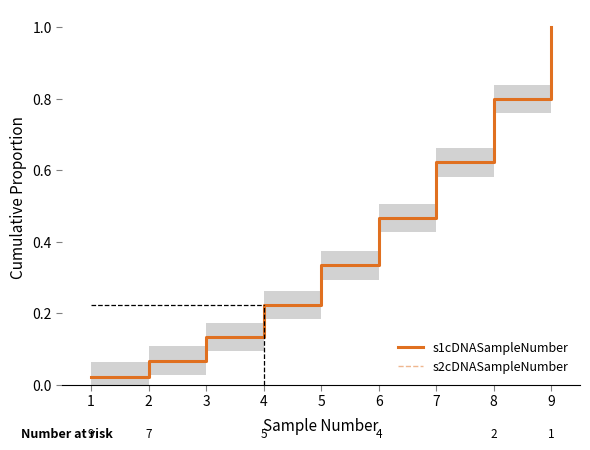

Which category has the lowest value in the s2cDNASampleNumber series?

1